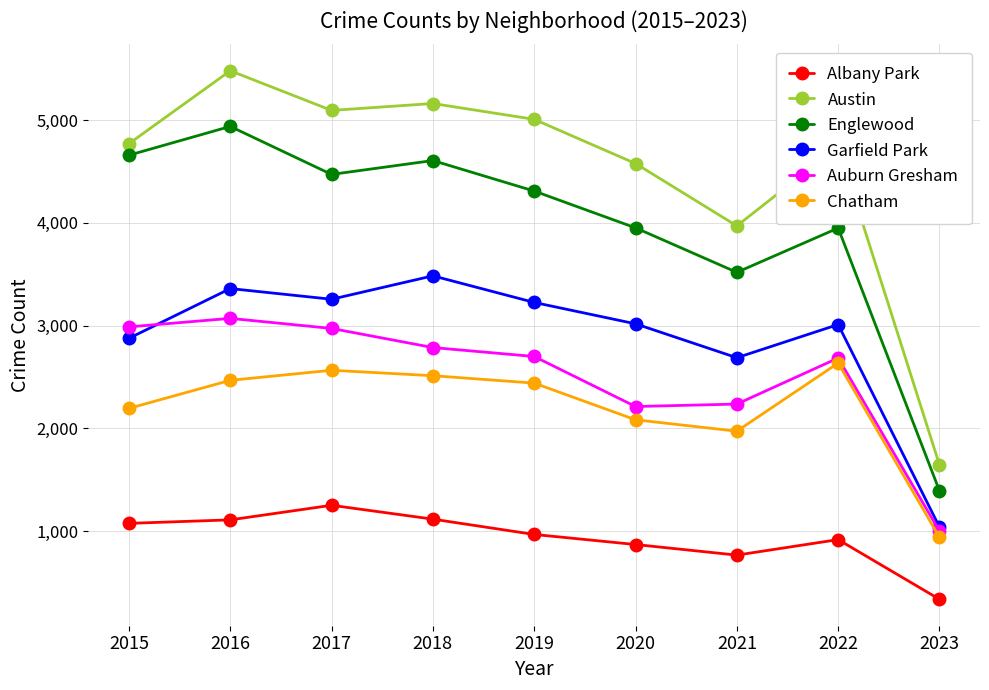

Where is the first local minimum for Garfield Park?

2017